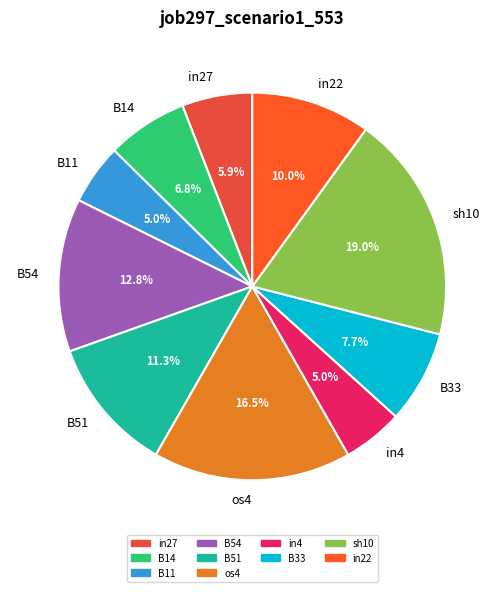

How many slices are in this pie chart?

10